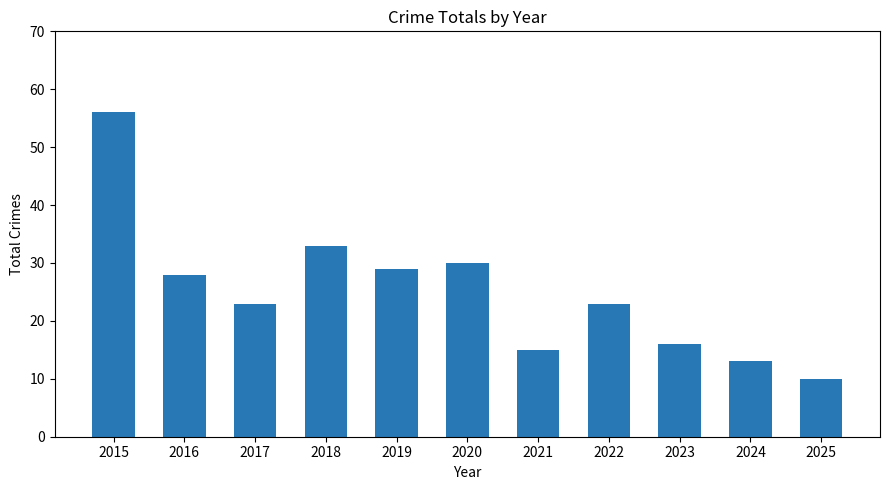

What is the value of the 8th bar from the left?

23